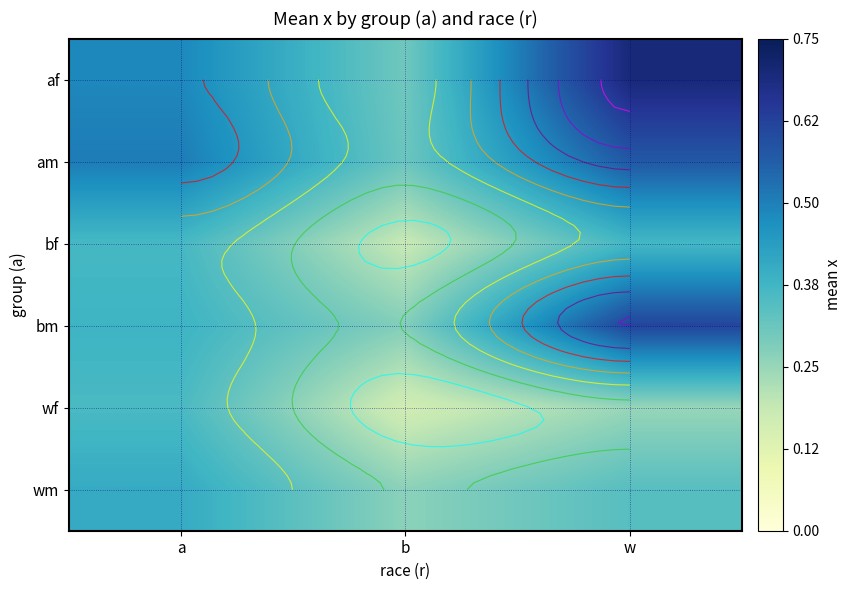

Rank the categories by wf value from highest to lowest.

a, w, b